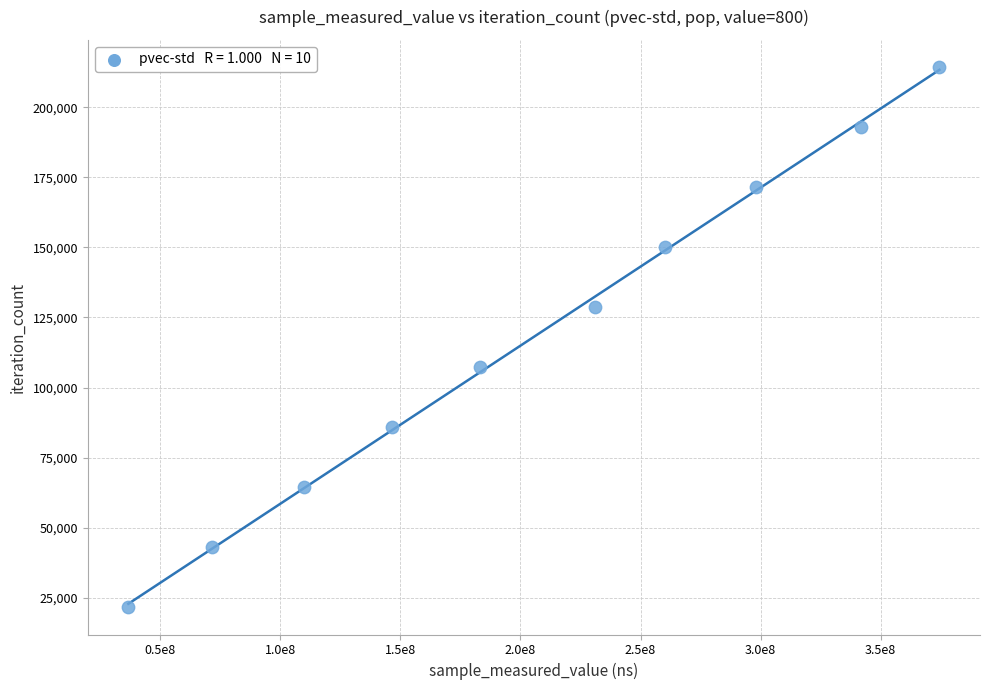

What is the average X value?

205360925